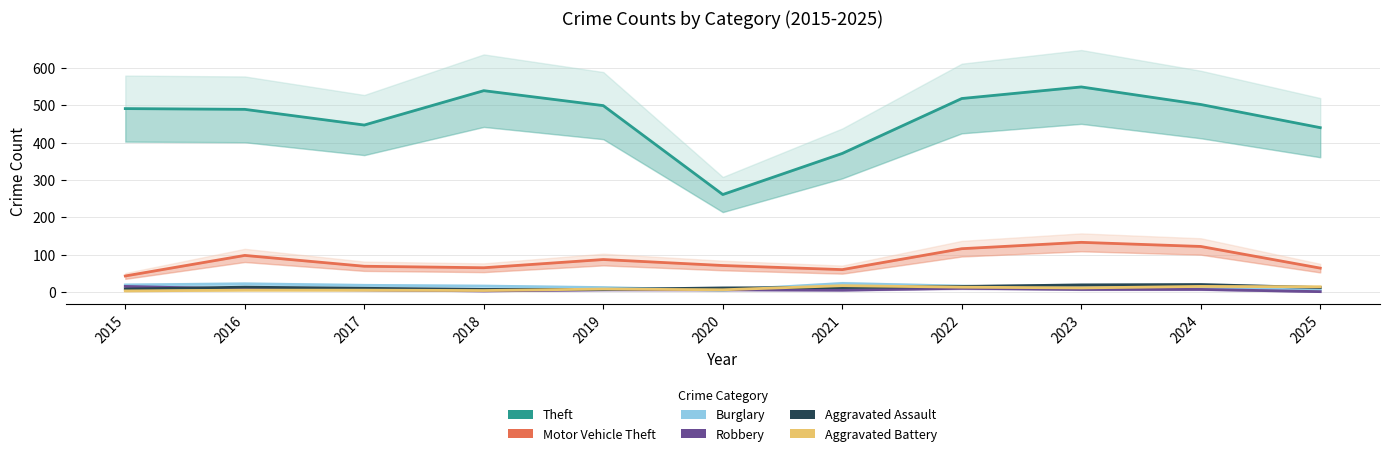

Where does the Robbery series first go above 6?

2015